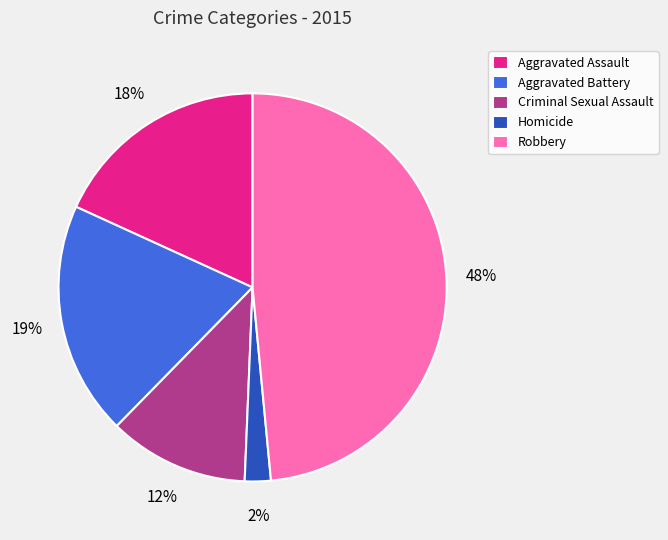

Count the number of slices in the pie.

5